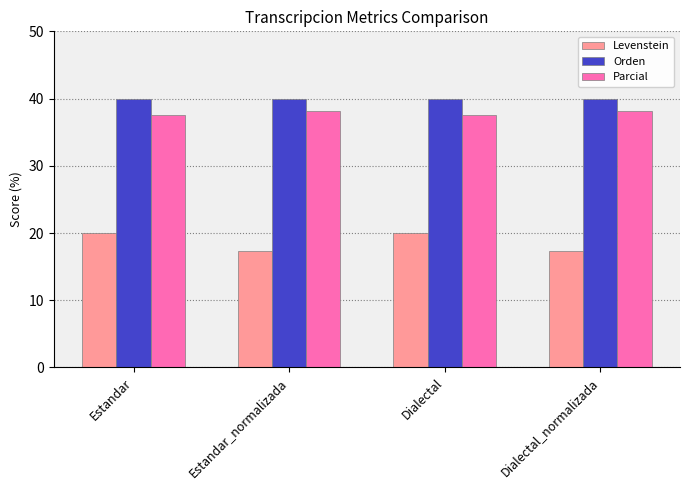

What is the label of the 2nd bar from the right?

Dialectal